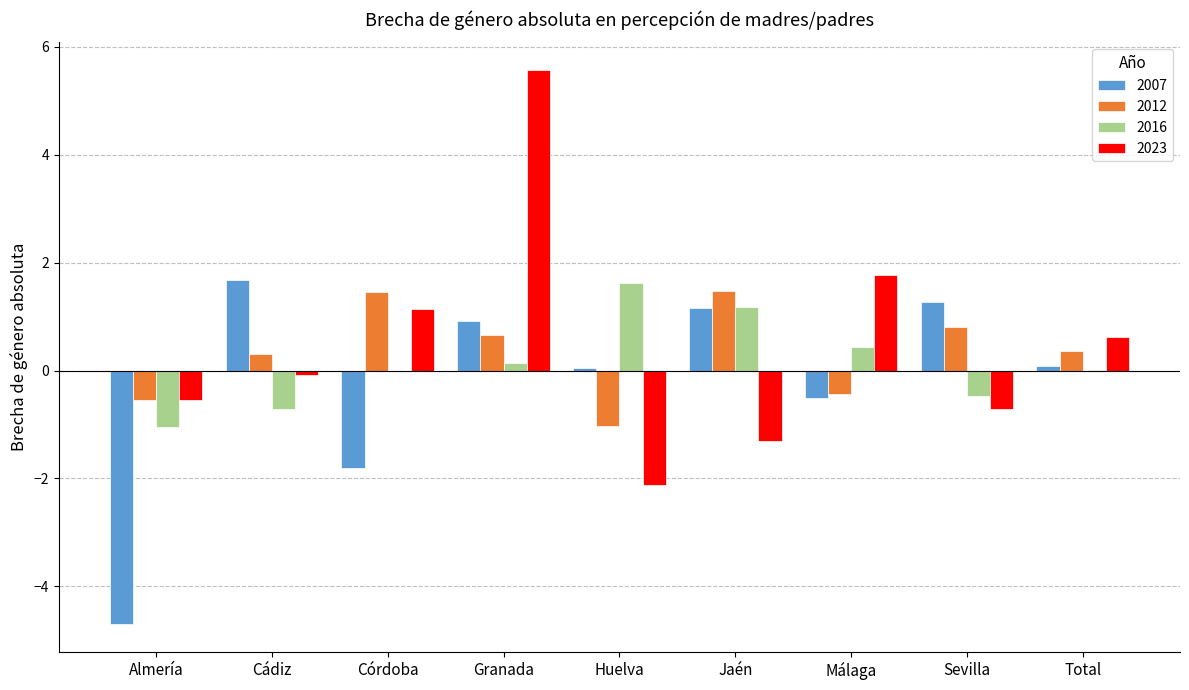

What value does the 2007 series have at Jaén?

1.2